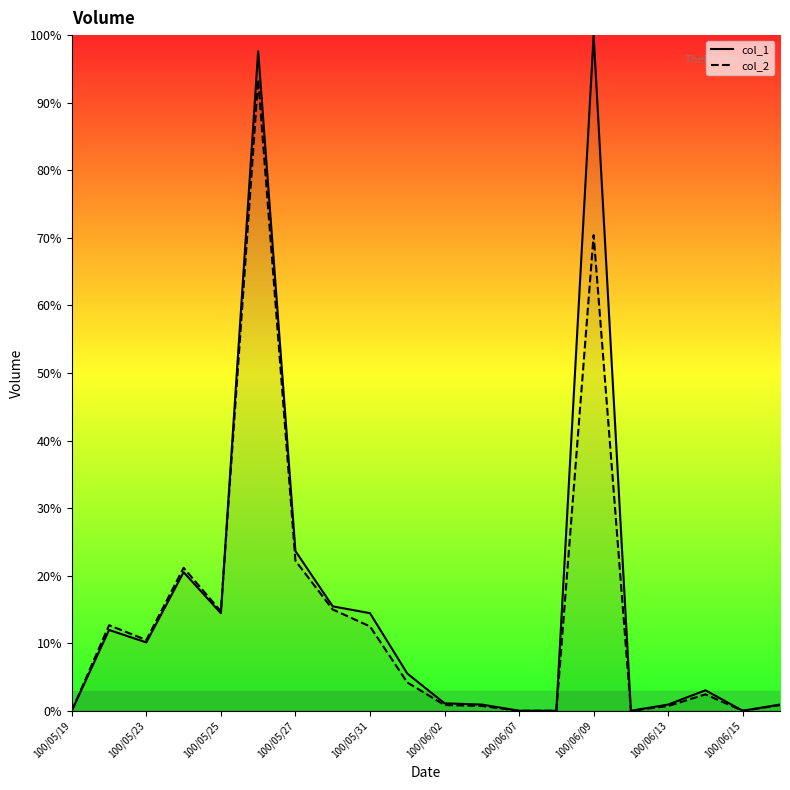

Does the chart display data point markers on the line(s)?

No